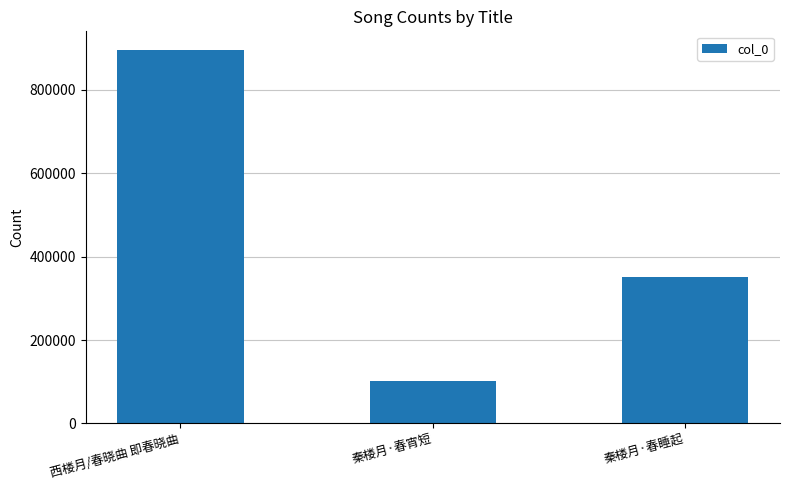

What is the difference between the second highest and minimum values?

248676